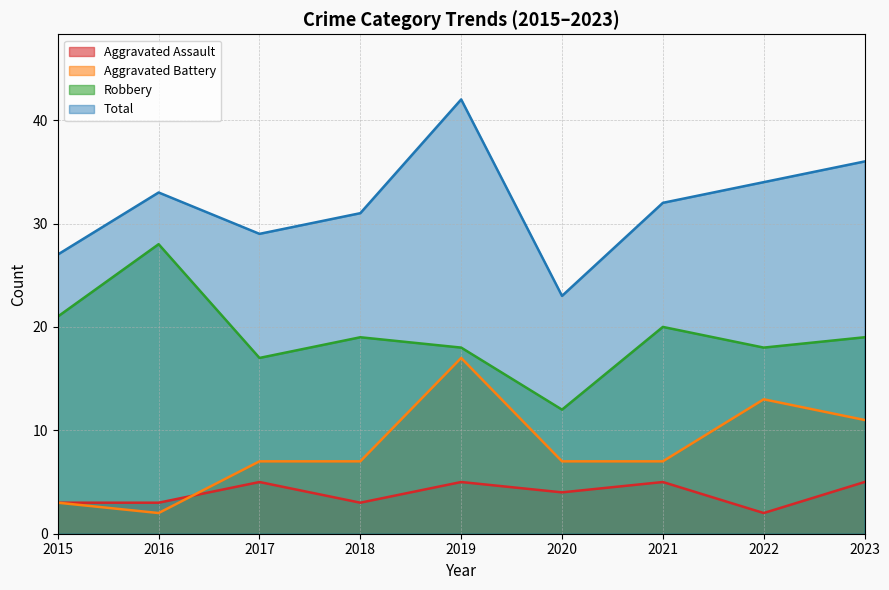

The Total series shows 46 at 2021. True or false?

False